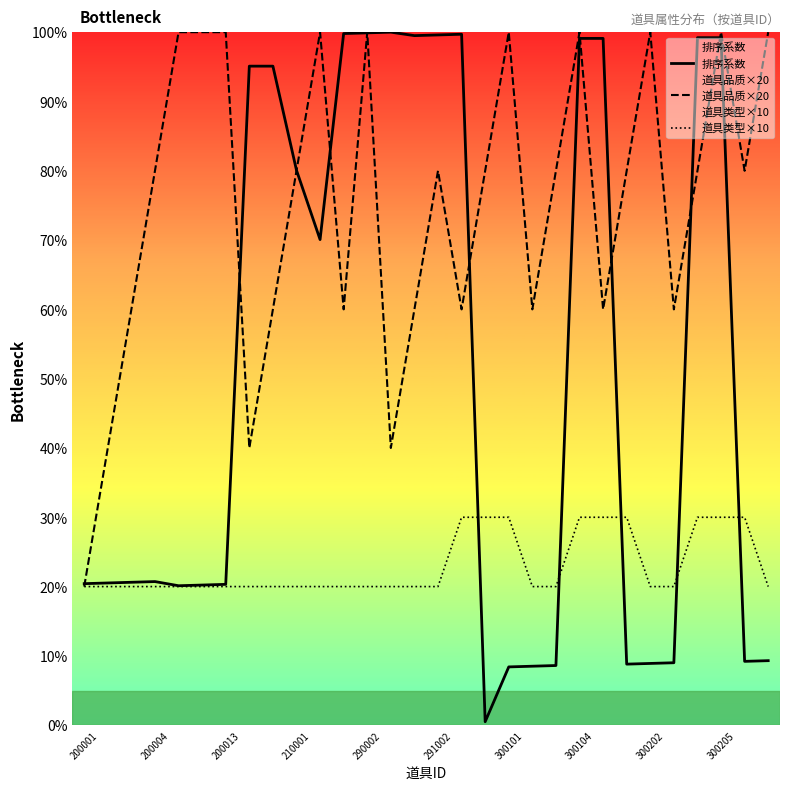

What is the total value across all series at 300202?

128.9